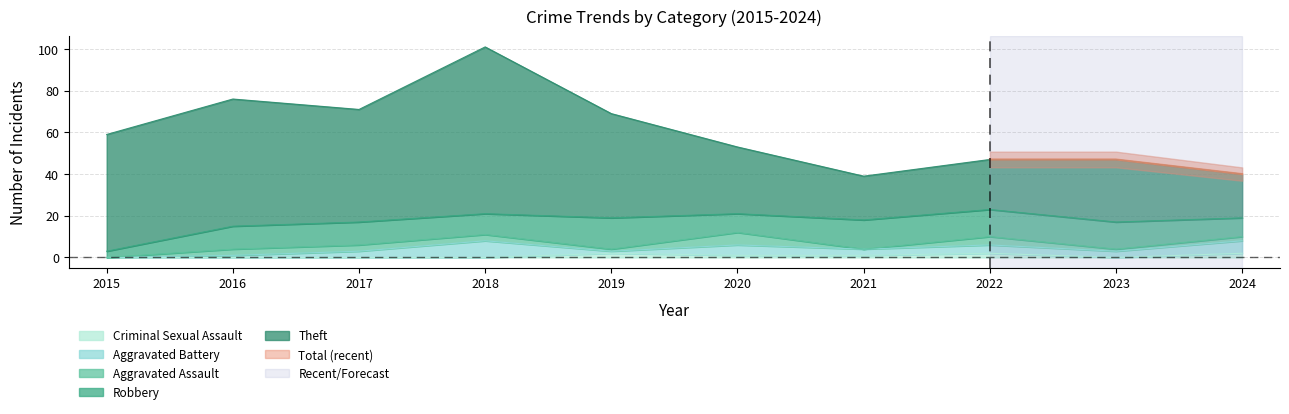

What are all the series names shown in the legend?

Theft, Robbery, Aggravated Assault, Aggravated Battery, Criminal Sexual Assault, Total